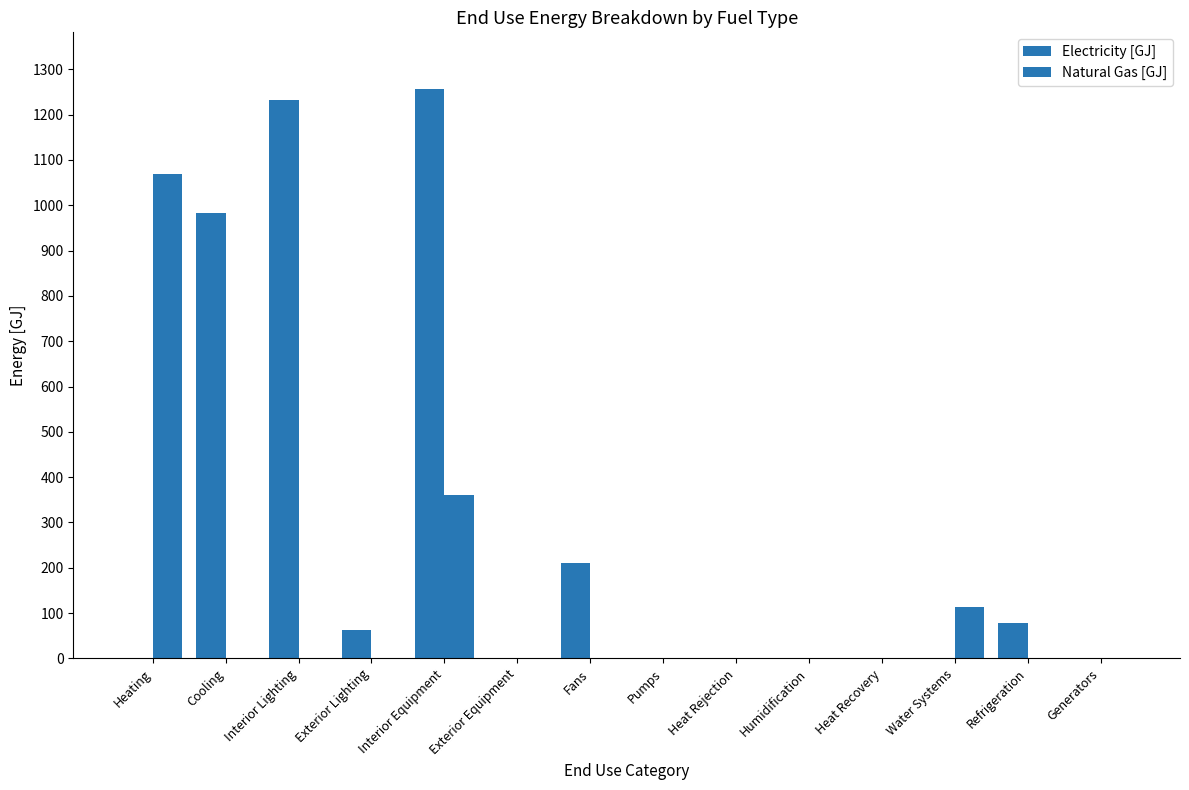

Are the bars grouped side by side (vs. stacked)?

Yes